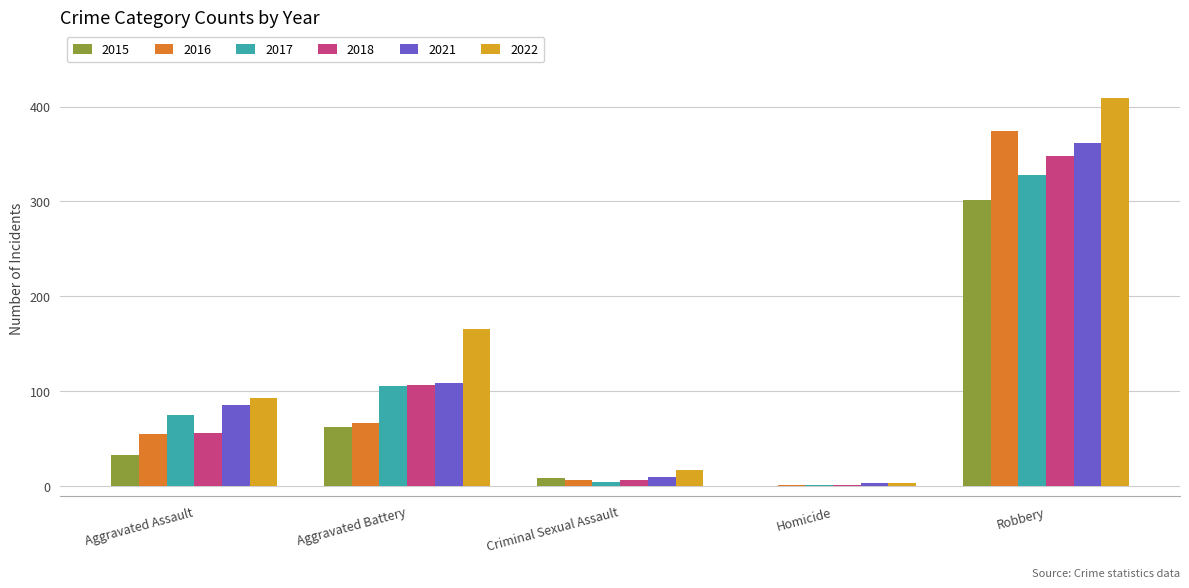

Which series changed the most between Aggravated Assault and Robbery?

2016